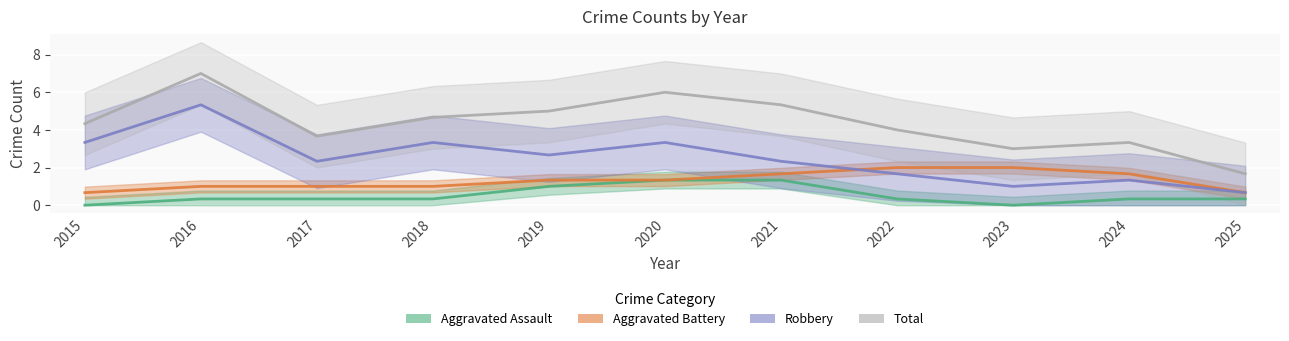

How many intersections are there between Aggravated Assault and Aggravated Battery?

1